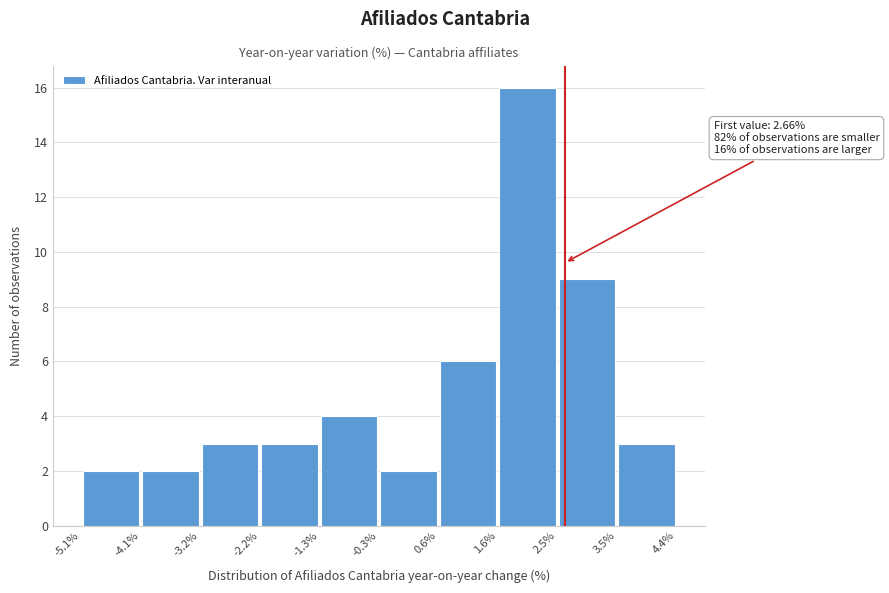

Which range on the x-axis has the tallest bar?

1.6% to 2.5%